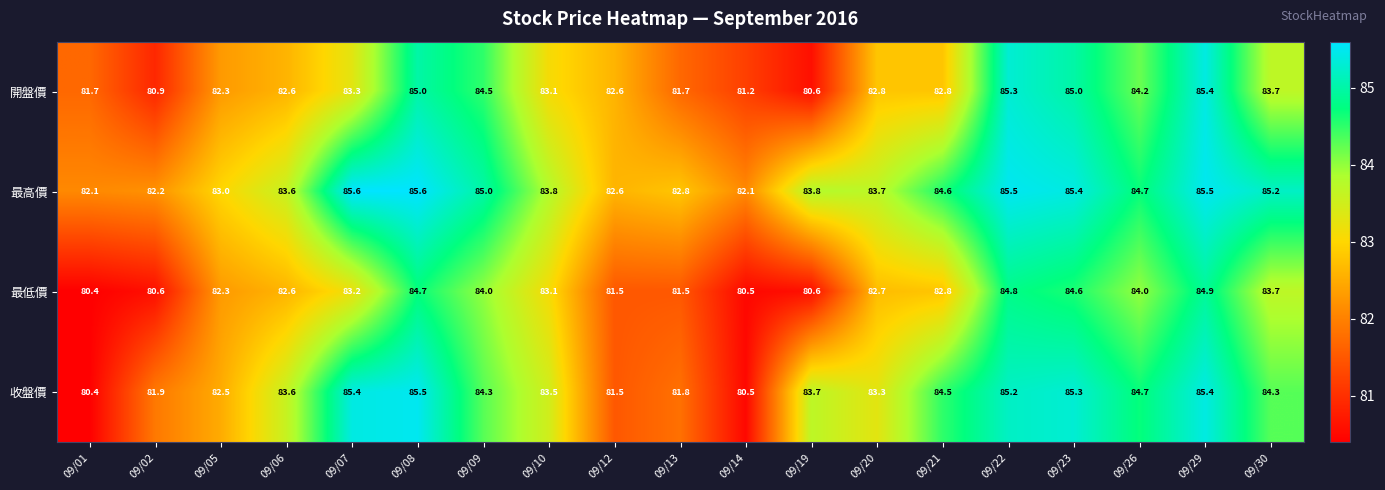

Which series changed the most between 09/14 and 09/29?

收盤價